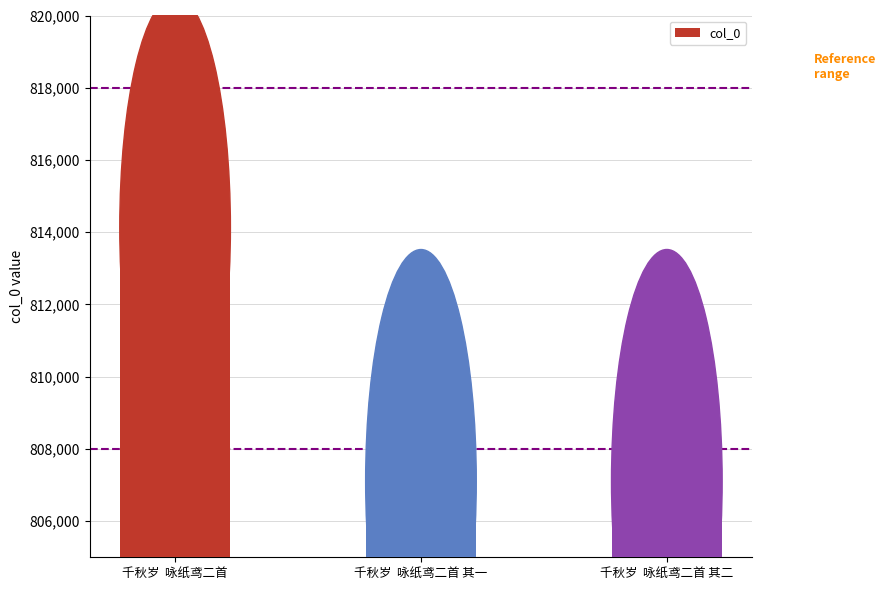

How many categories are shown in the chart?

3